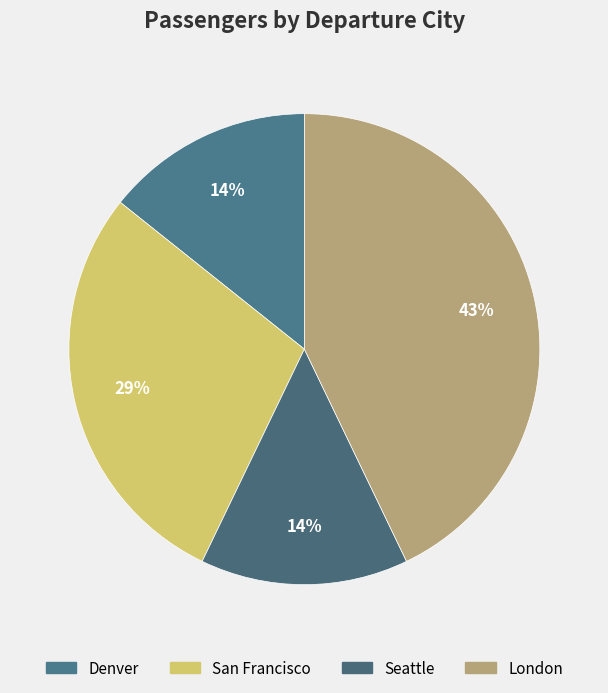

What percentage is the San Francisco slice, to the nearest percent?

29%